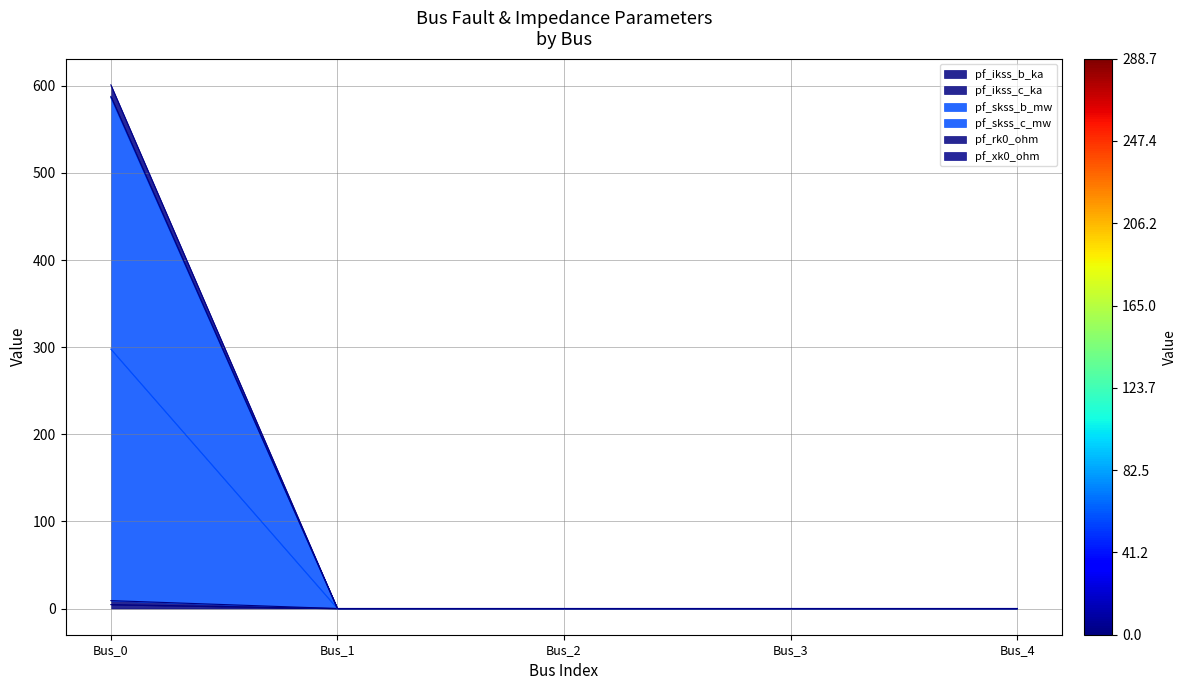

Reading left to right, transcribe all the data shown in this chart.

pf_ikss_b_ka: Bus_0=4.5	Bus_1=0.0	Bus_2=0.0	Bus_3=0.0	Bus_4=0.0
pf_ikss_c_ka: Bus_0=9.1	Bus_1=0.0	Bus_2=0.0	Bus_3=0.0	Bus_4=0.0
pf_skss_b_mw: Bus_0=297.8	Bus_1=0.0	Bus_2=0.0	Bus_3=0.0	Bus_4=0.0
pf_skss_c_mw: Bus_0=586.4	Bus_1=0.0	Bus_2=0.0	Bus_3=0.0	Bus_4=0.0
pf_rk0_ohm: Bus_0=587.8	Bus_1=0.0	Bus_2=0.0	Bus_3=0.0	Bus_4=0.0
pf_xk0_ohm: Bus_0=601.0	Bus_1=0.0	Bus_2=0.0	Bus_3=0.0	Bus_4=0.0